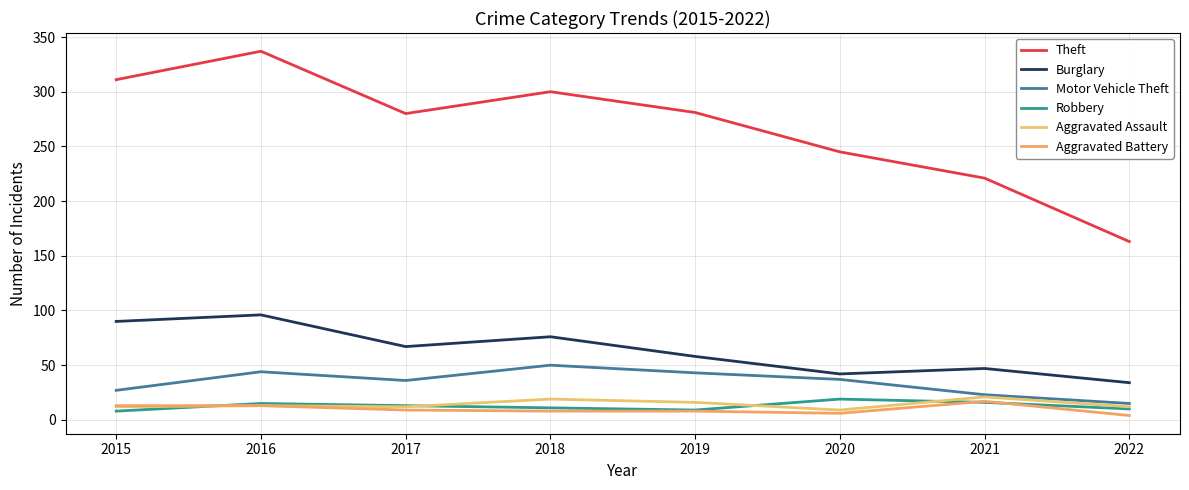

True or false: Burglary and Aggravated Assault cross at least once.

False